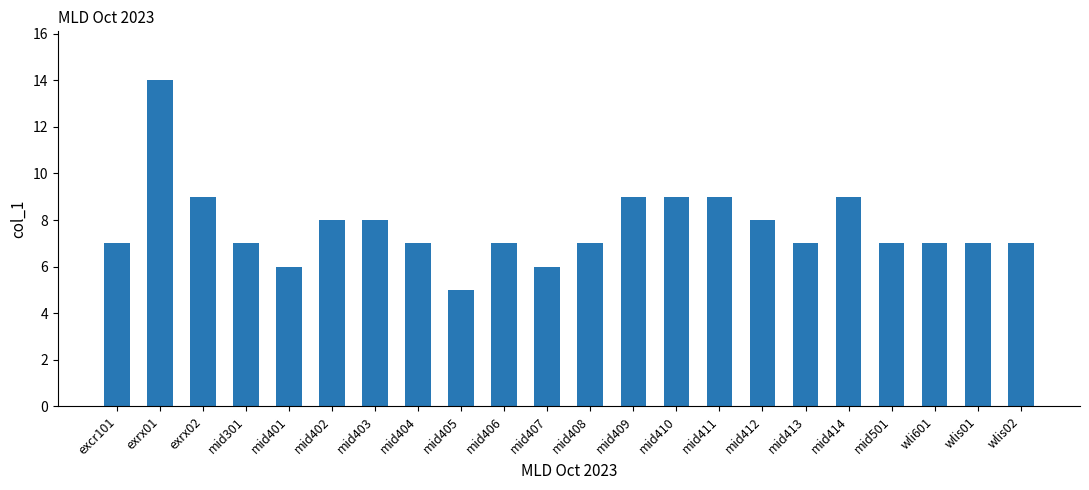

What is the sum of all values?

170